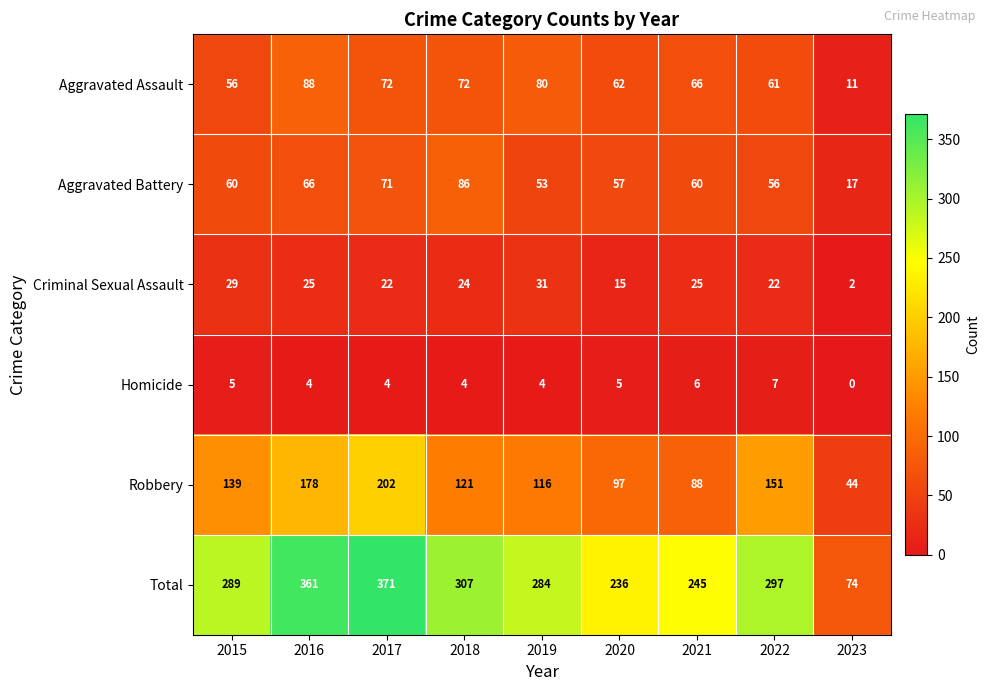

How many data points does each series have?

9